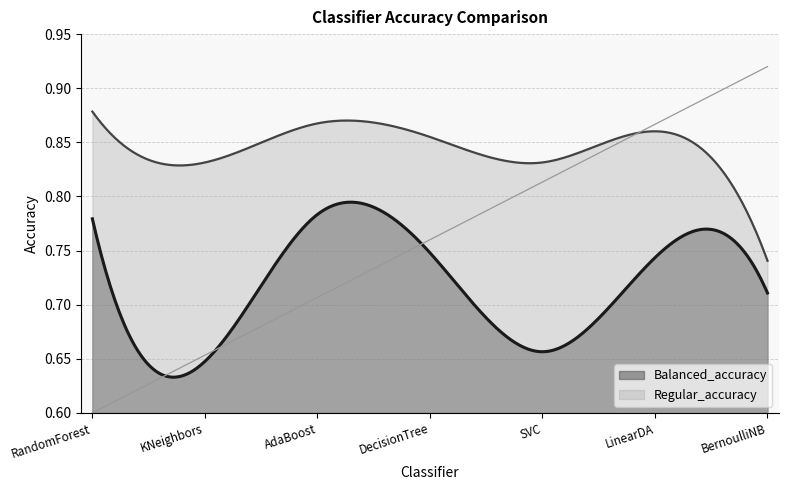

Reading right to left, what are all the values shown in this chart?

Balanced_accuracy: 0.7	0.7	0.7	0.7	0.8	0.6	0.8
Regular_accuracy: 0.7	0.9	0.8	0.9	0.9	0.8	0.9